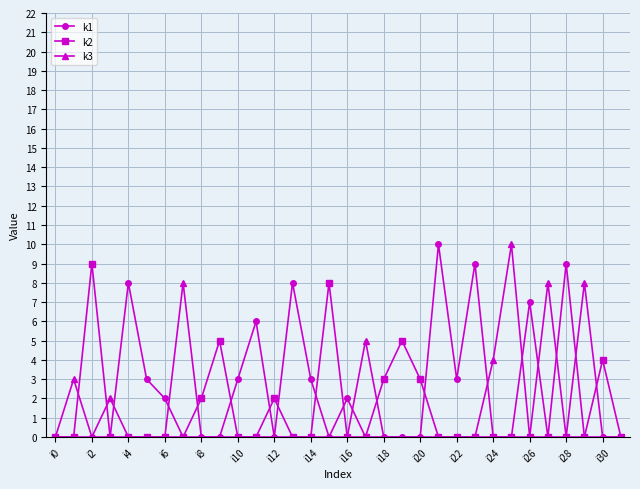

True or false: k1 has more than 1 interior local peaks.

True